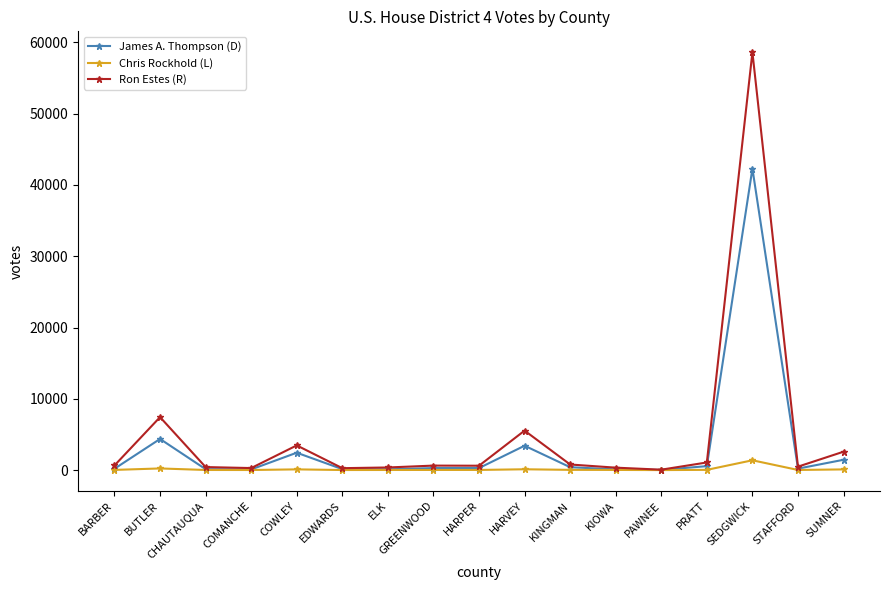

At which category is the sum across all series the highest?

SEDGWICK